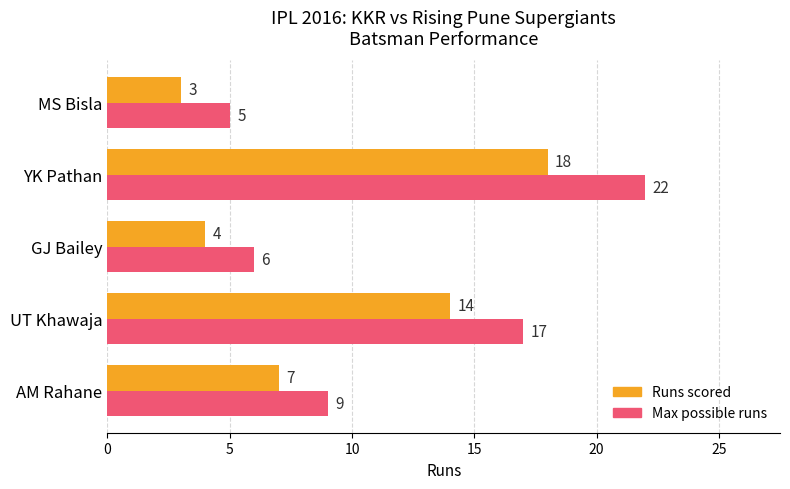

At which label is Runs scored closest to 10?

AM Rahane